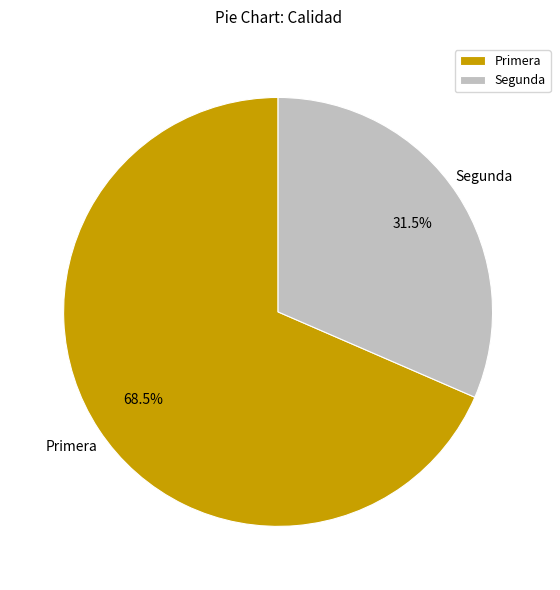

Which category accounts for the majority?

Primera